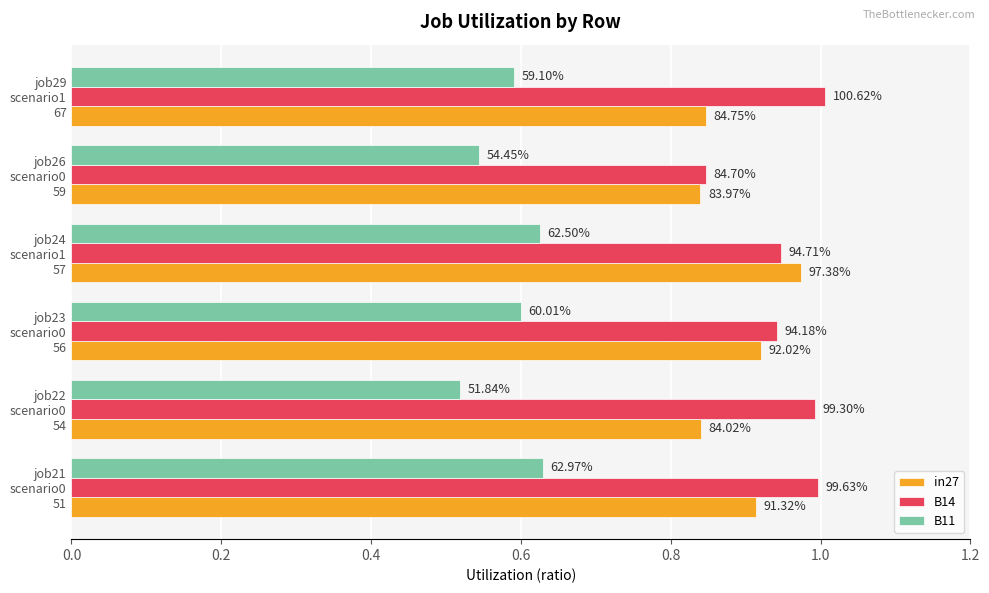

Which series has the largest total across all categories?

B14